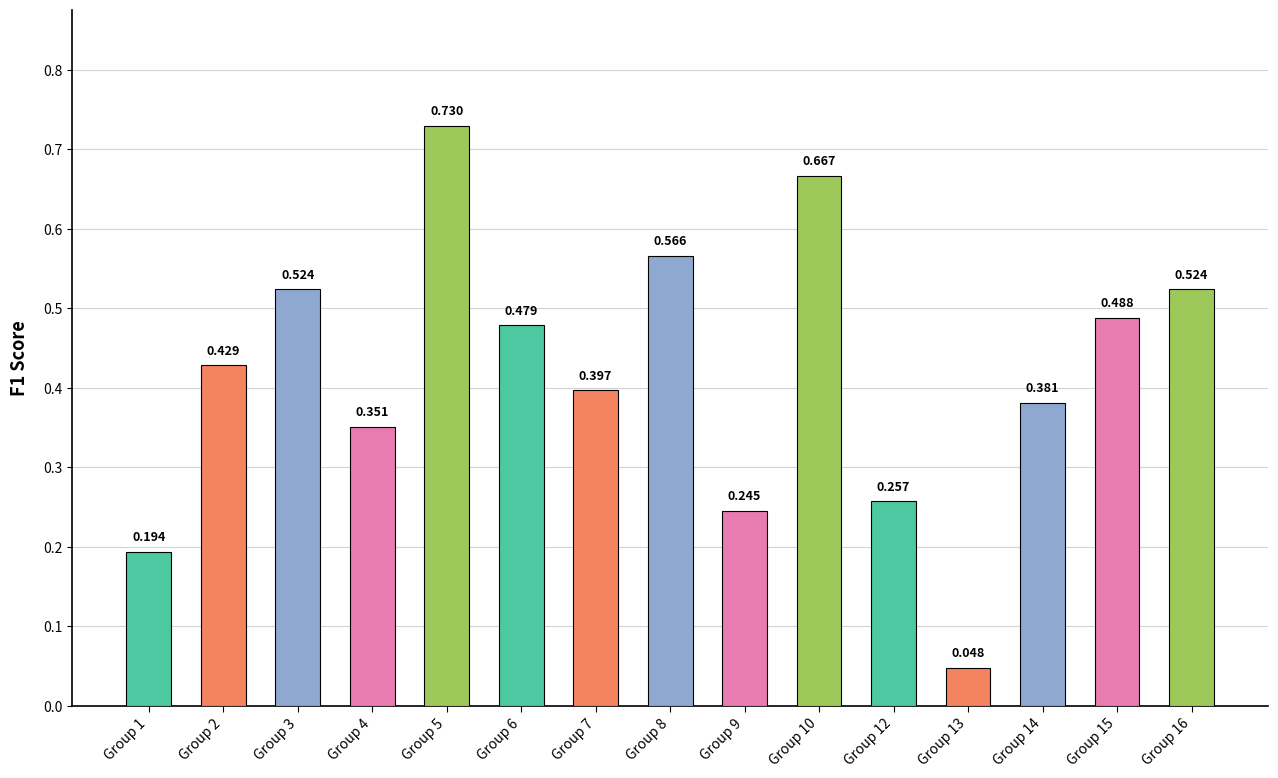

Which category has the lowest value across all series?

Group 13